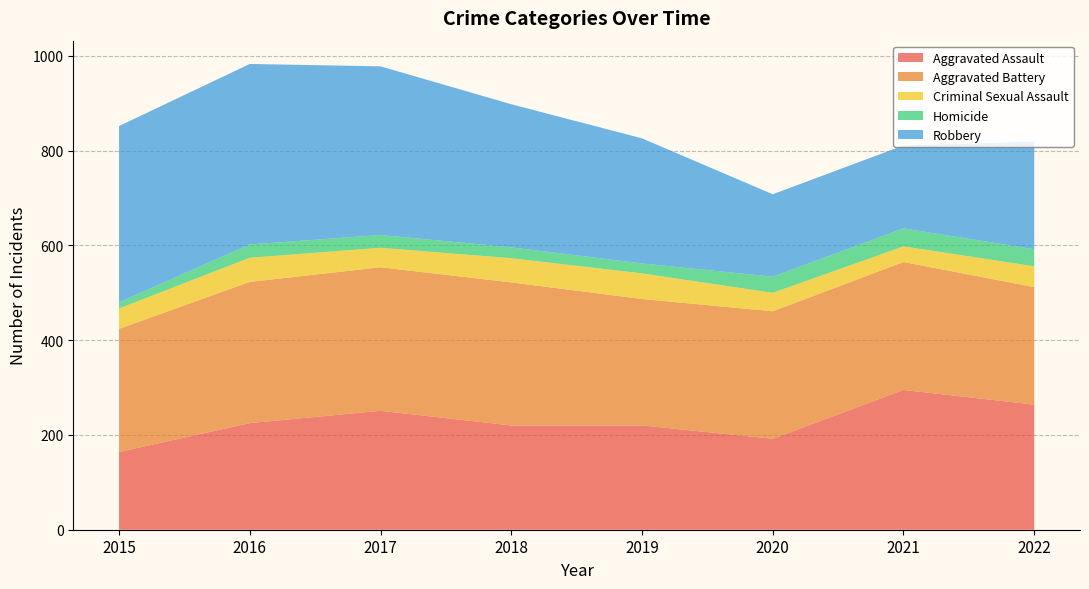

Reading left to right, list all the values displayed in this chart.

Aggravated Assault: 164	225	251	220	220	192	295	264
Aggravated Battery: 260	298	303	302	267	269	270	248
Criminal Sexual Assault: 43	51	41	51	54	39	33	44
Homicide: 13	28	27	23	21	34	38	36
Robbery: 372	381	356	302	264	174	175	227